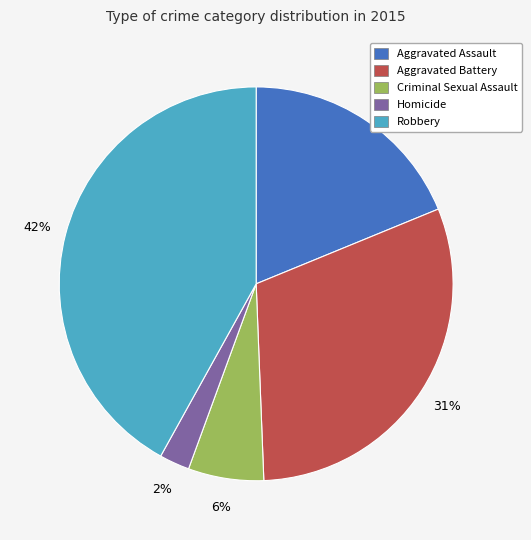

Is it true that Robbery is 42% of the pie?

True